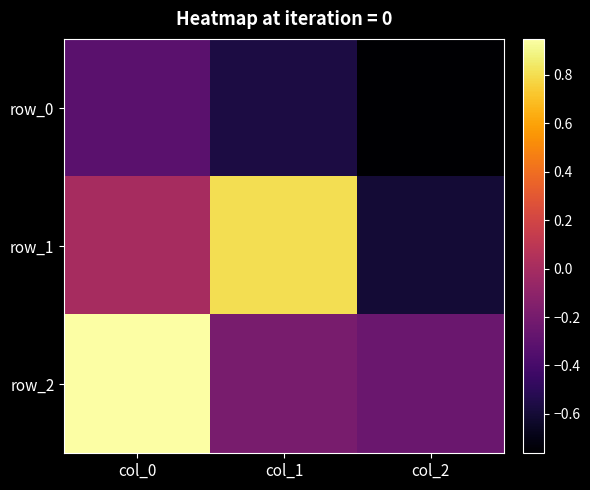

How many values in row_1 are above zero?

2